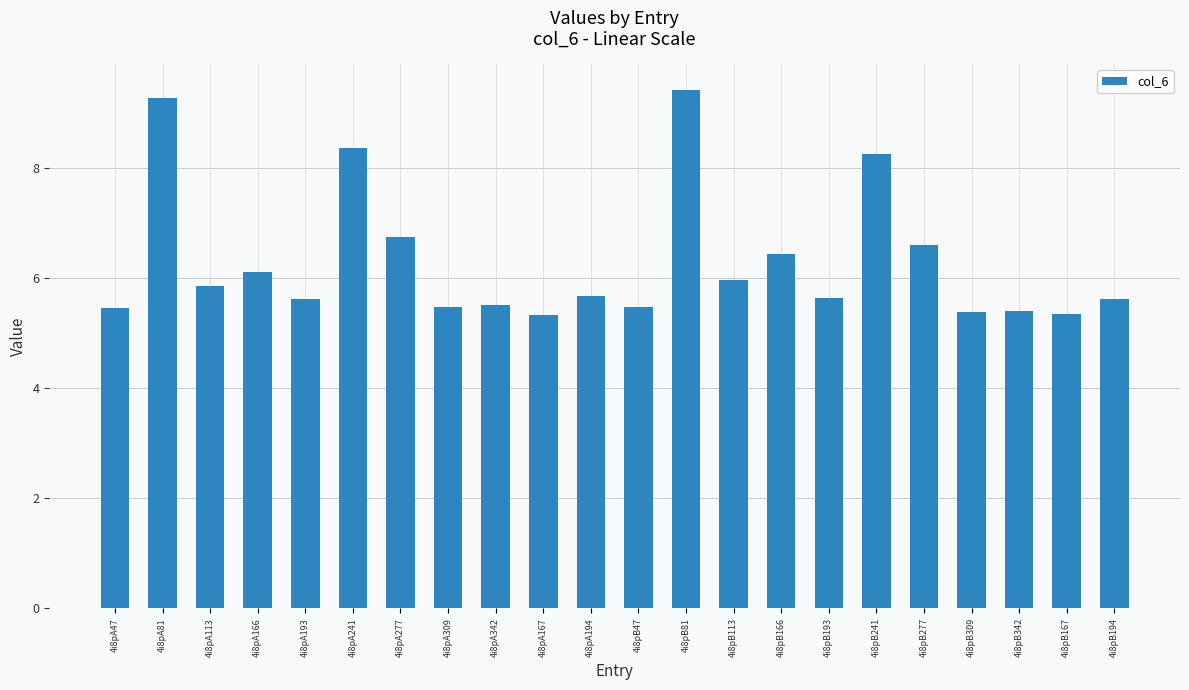

Read the value at 4i8pB277.

6.6